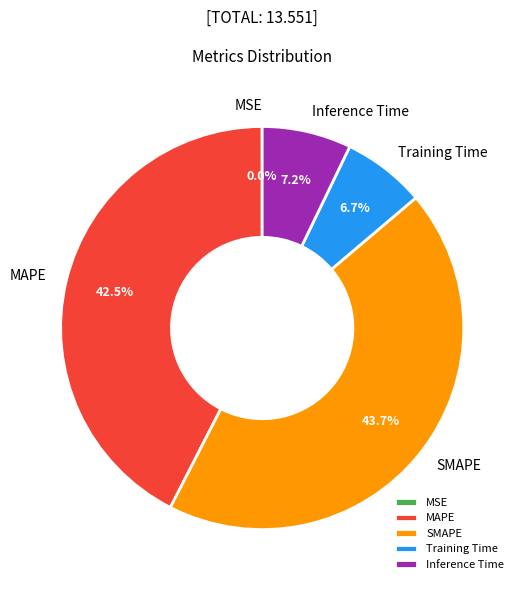

Does Training Time represent more than half of the total?

No